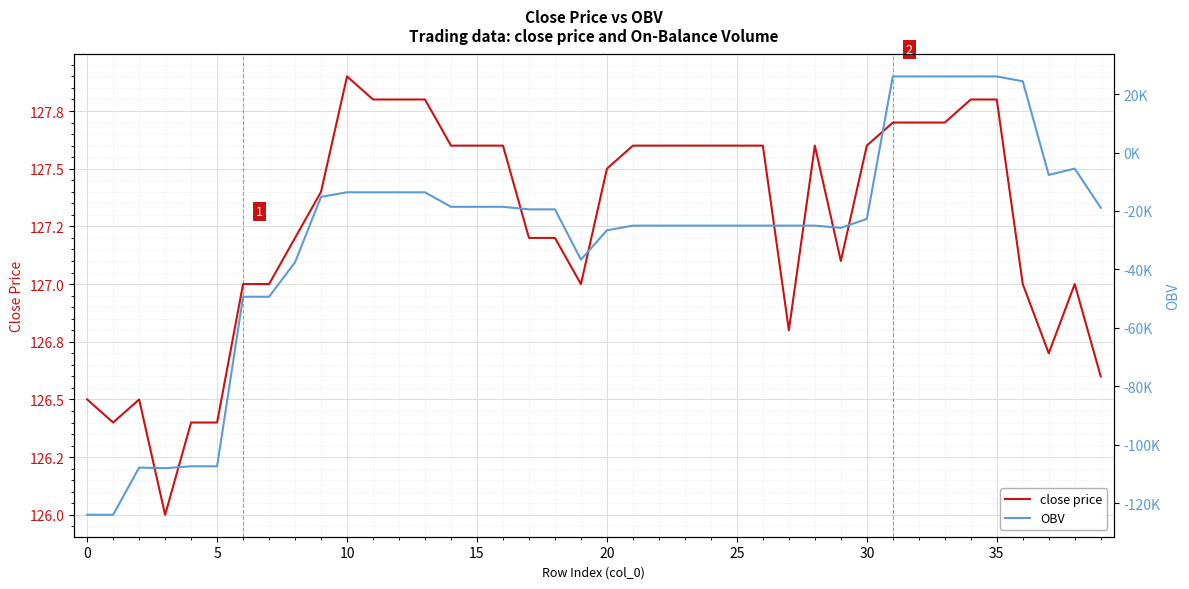

How many interior local valleys does the close price series have?

6